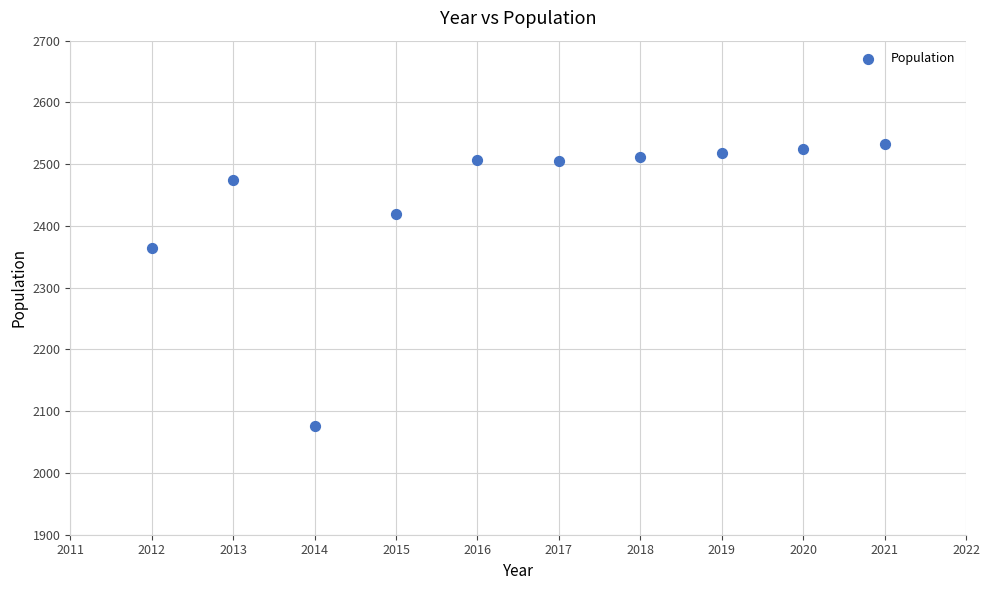

What Y value in the scatter plot is closest to 2304?

2365